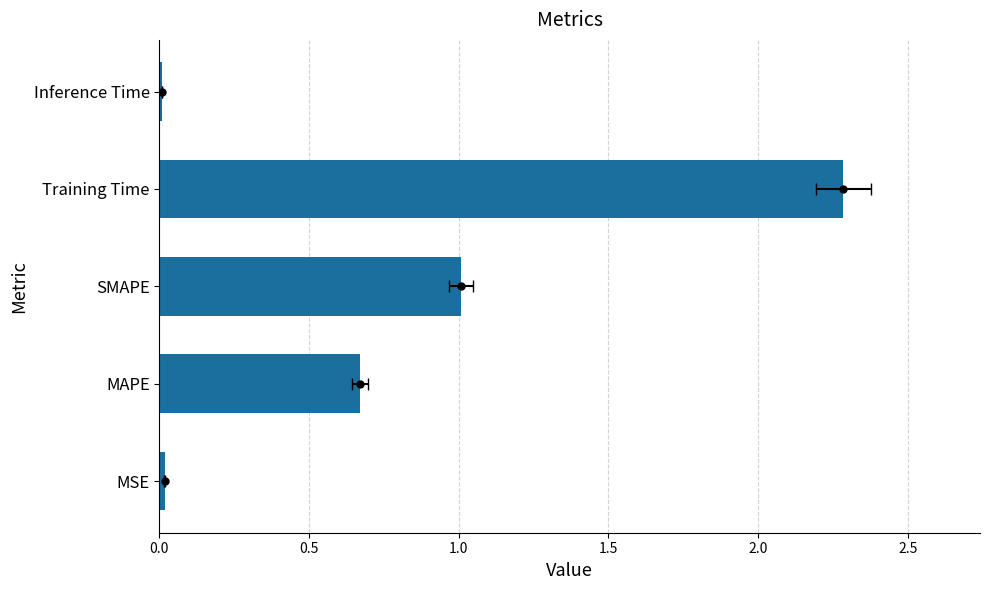

Reading left to right, what are all the values shown in this chart?

0.0	0.7	1.0	2.3	0.0